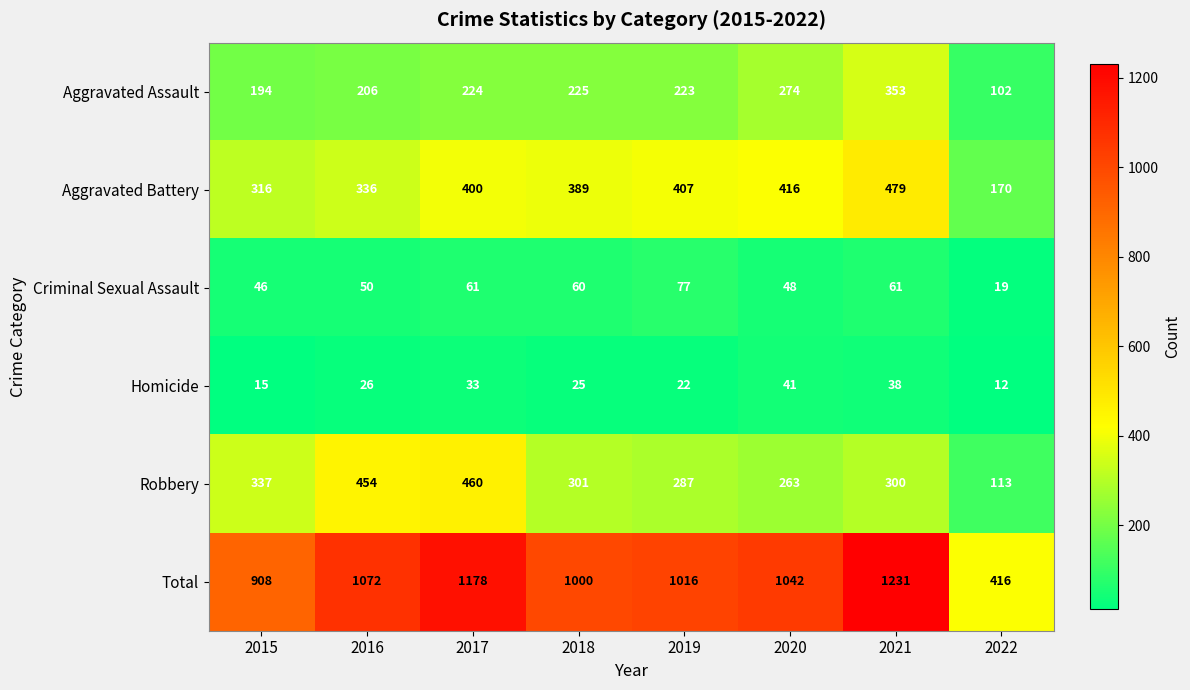

What is the sum of the Aggravated Battery values at 2019 and 2018?

796